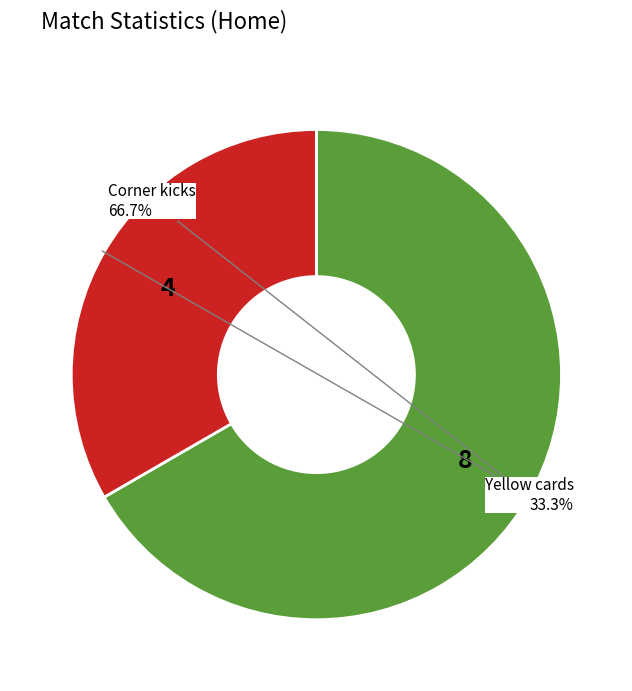

Is there any slice that represents more than half of the pie?

Yes